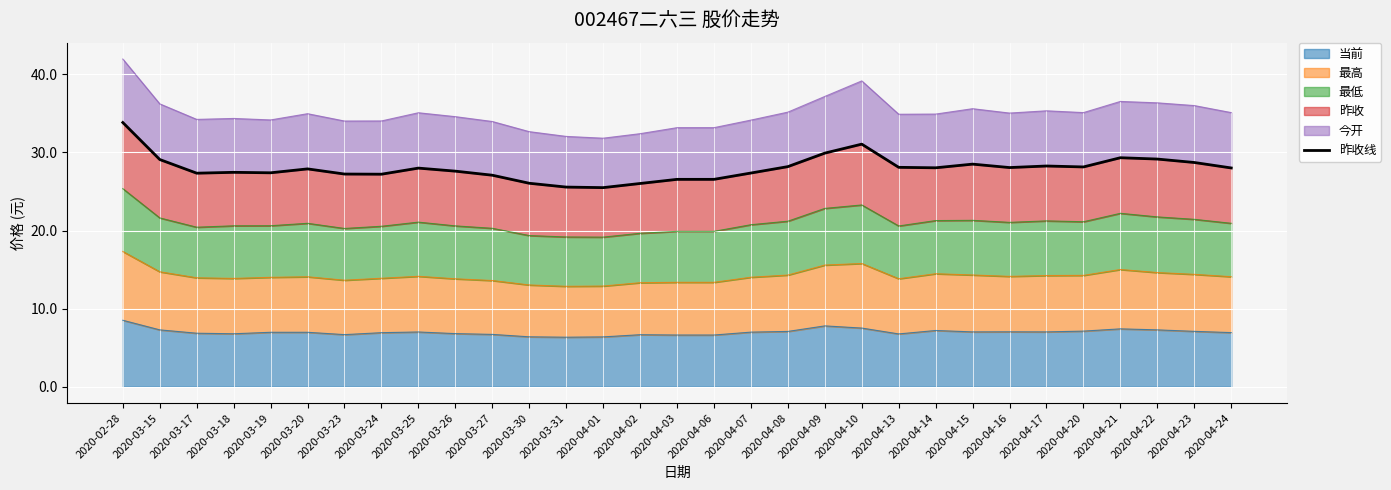

How many lines are shown in the chart?

1